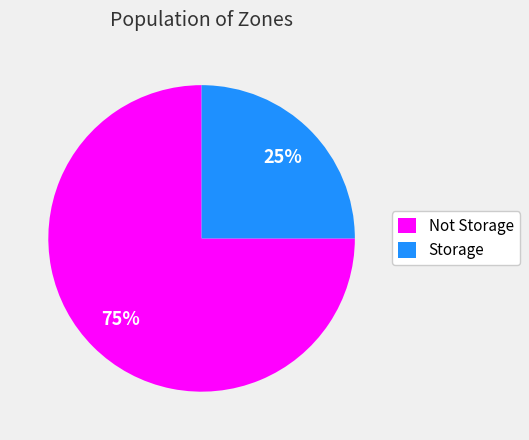

Is there a majority slice in this chart?

Yes